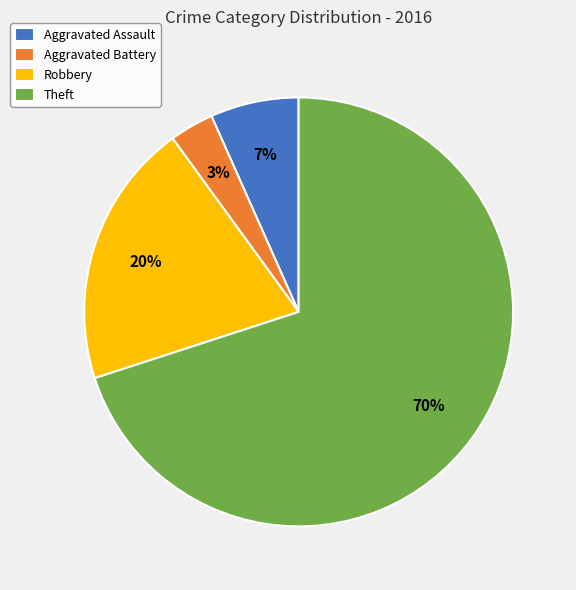

How many segments does this pie chart have?

4